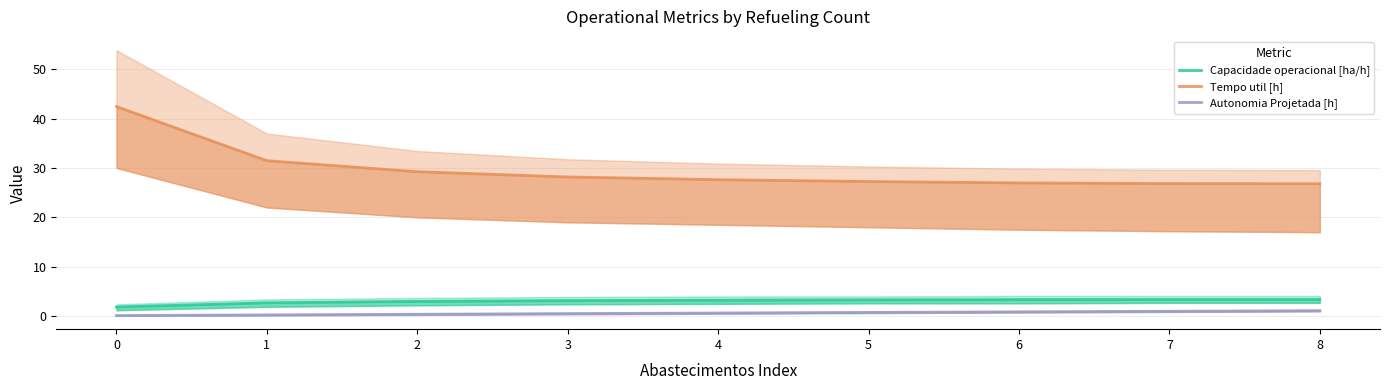

True or false: Capacidade operacional [ha/h] has a value of 4.5 at 8.

False